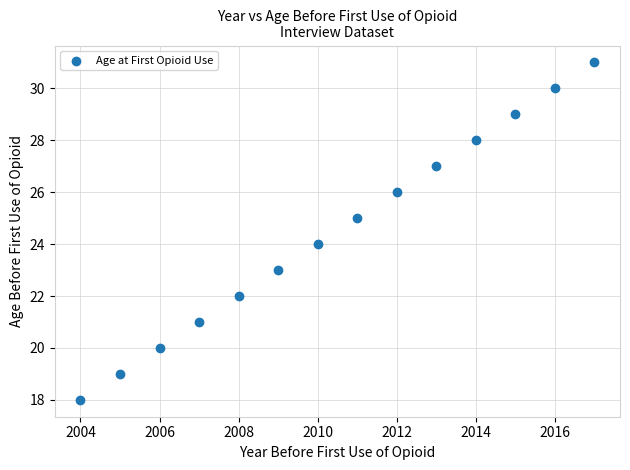

What is the range of Y values (max minus min)?

13